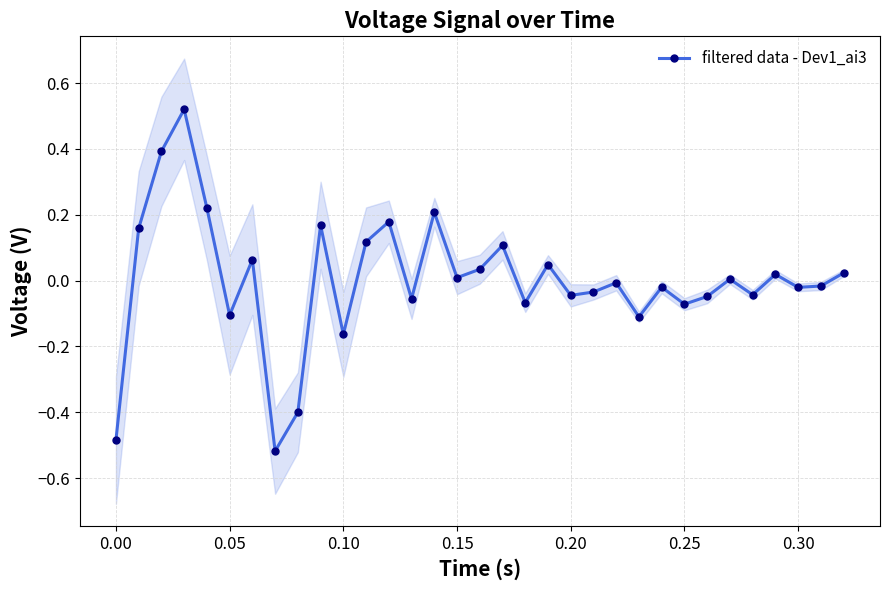

How many interior local valleys does the filtered data - Dev1_ai3 series have?

11